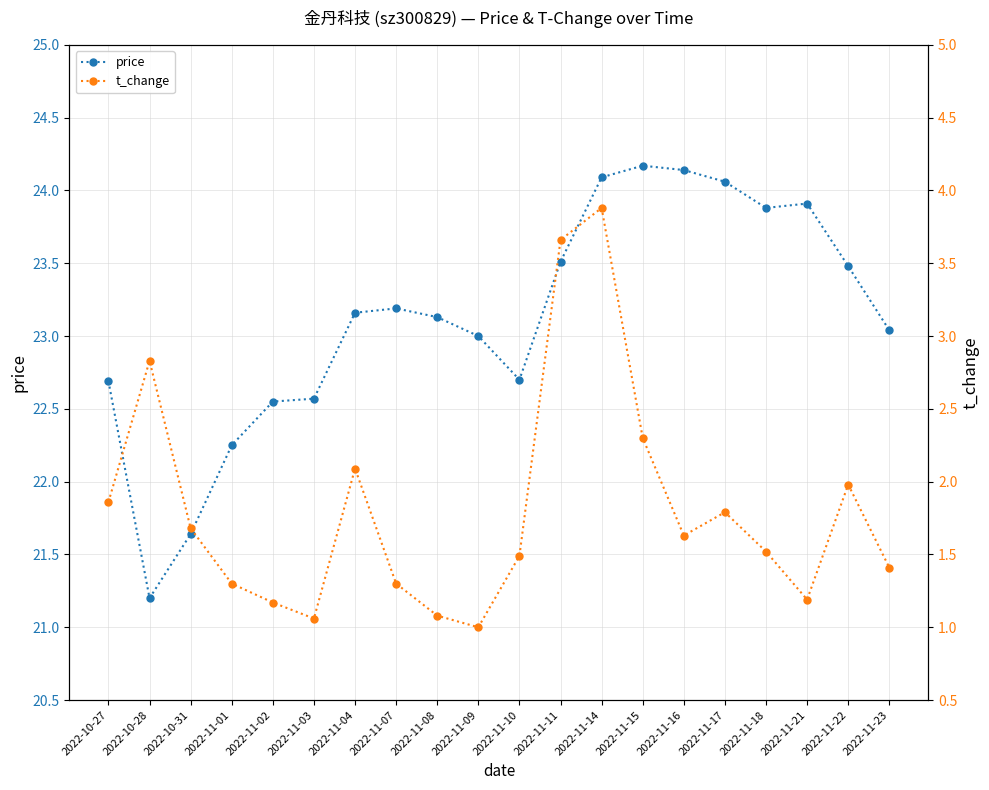

The value of price at 2022-11-10 is 14.5. True or false?

False